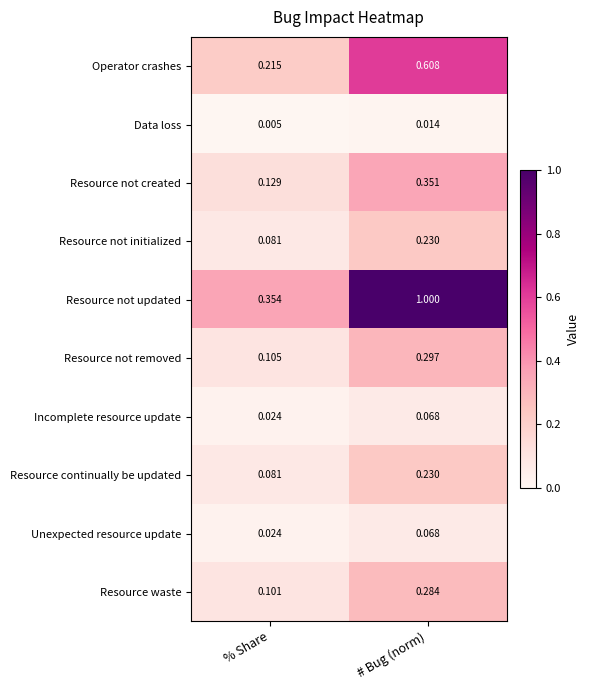

What is the total value across all series at % Share?

1.1